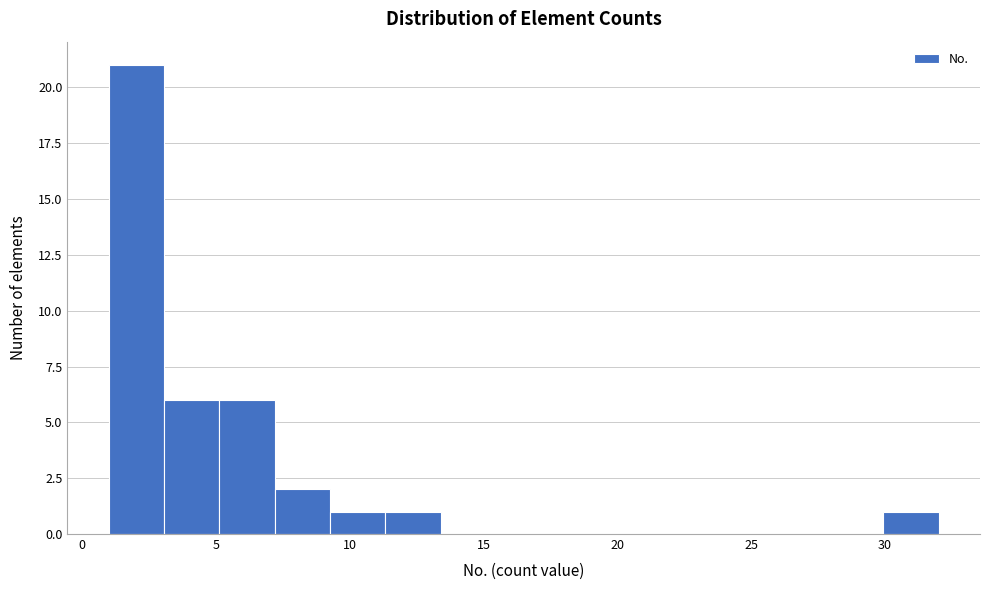

Reading left to right, list every bar in this chart as the range it spans on the x-axis followed by its height. Neither the bar edges nor the heights are printed on the chart, so give them approximately, as read against the axes.

1.0 to 3.0: 21
3.0 to 5.0: 6
5.0 to 7.0: 6
7.0 to 9.5: 2
9.5 to 11.5: 1
11.5 to 13.5: 1
13.5 to 15.5: 0
15.5 to 17.5: 0
17.5 to 19.5: 0
19.5 to 21.5: 0
21.5 to 23.5: 0
23.5 to 26.0: 0
26.0 to 28.0: 0
28.0 to 30.0: 0
30.0 to 32.0: 1